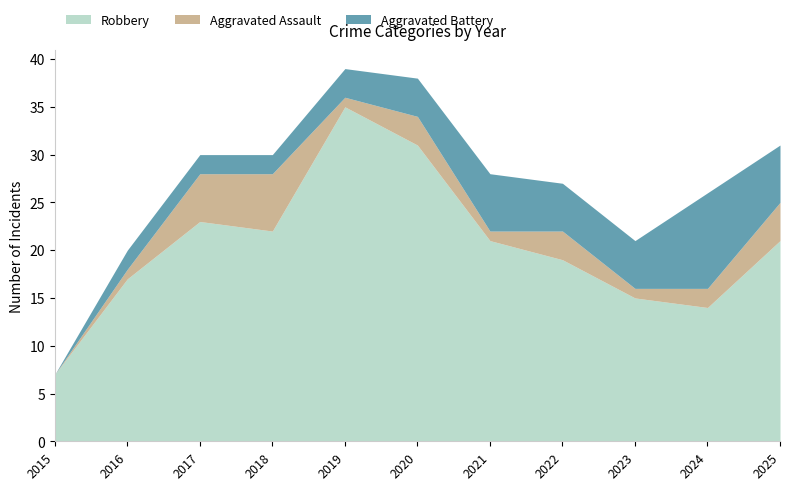

True or false: Aggravated Assault and Robbery cross at least once.

False